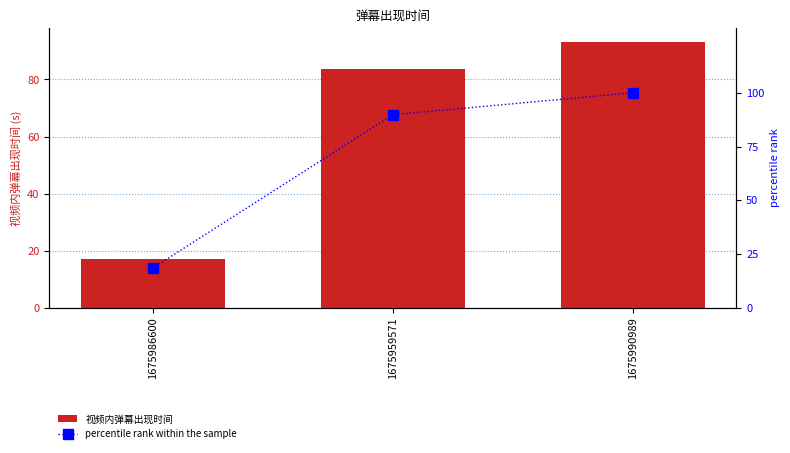

At which category is the sum across all series the highest?

1675990989